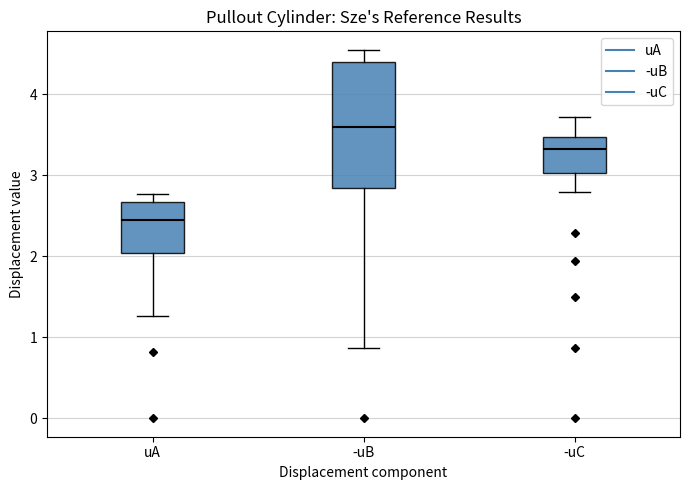

Reading left to right, transcribe this box plot: for each box, give where its median line is, the range the box spans, and where its two whiskers end, as read against the y-axis. The values are not printed on the chart, so give them approximately, as read against the axis.

uA: median 2.4, box 2.0 to 2.7, whiskers 1.3 to 2.8
-uB: median 3.6, box 2.8 to 4.4, whiskers 0.9 to 4.6
-uC: median 3.3, box 3.0 to 3.5, whiskers 2.8 to 3.7